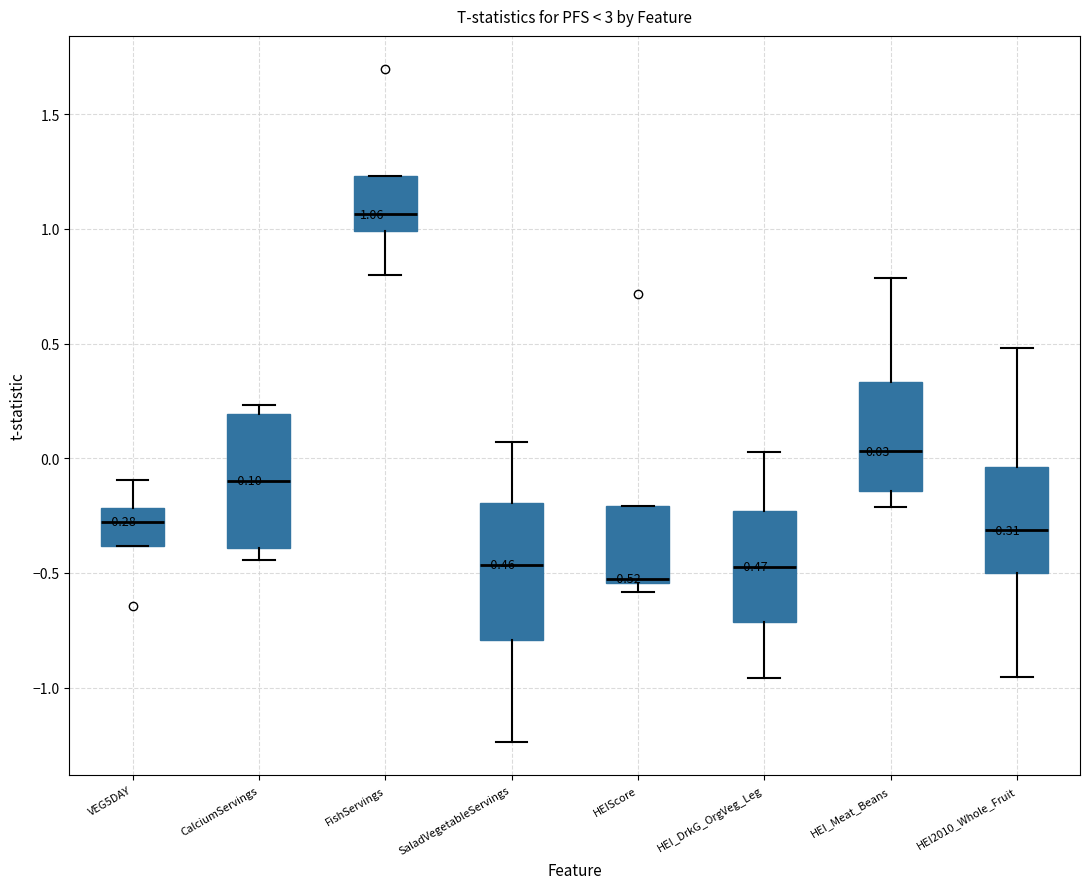

Which box's median line is the highest?

FishServings